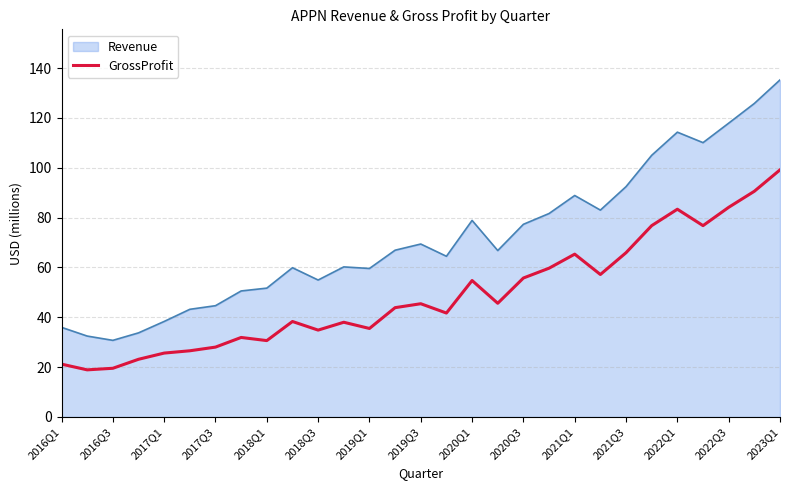

List the series in order of their overall mean, lowest first.

GrossProfit, Revenue